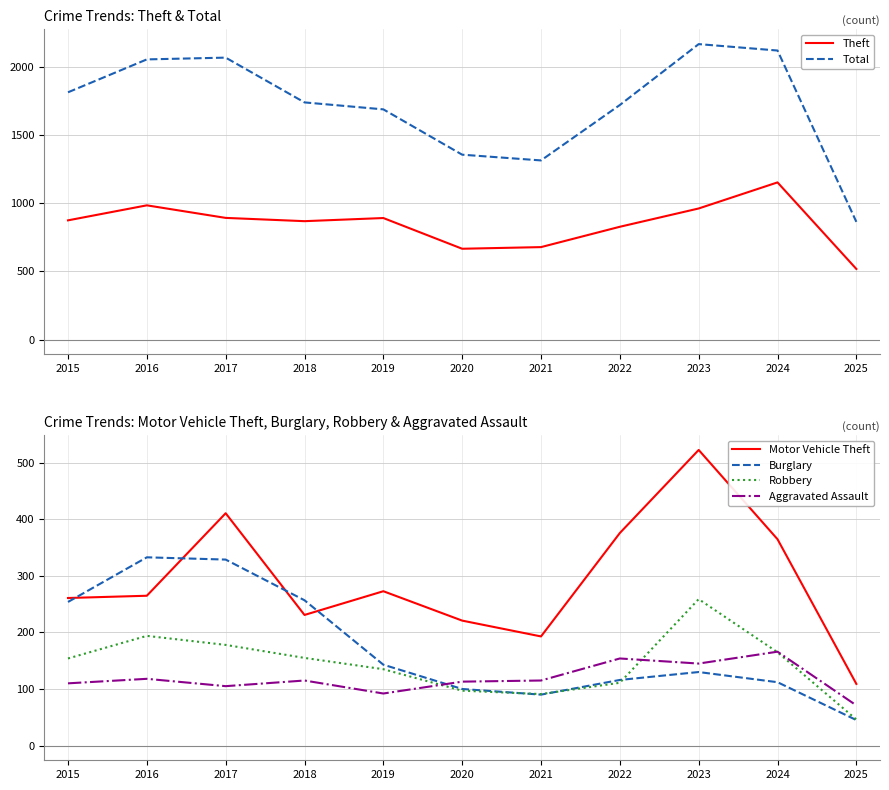

What are all the series names shown in the legend?

Theft, Total, Motor Vehicle Theft, Burglary, Robbery, Aggravated Assault